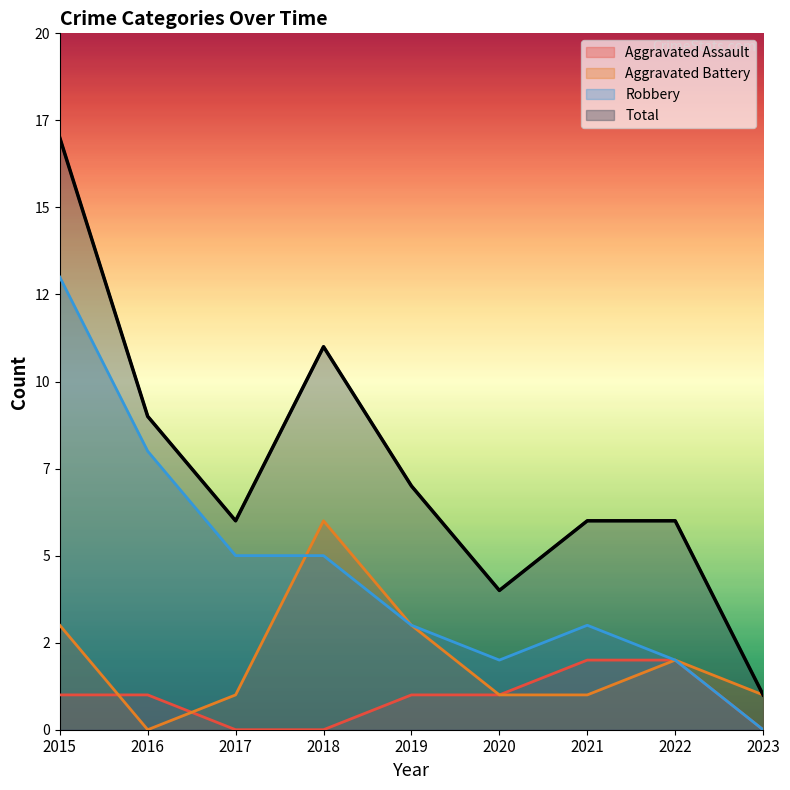

Rank the series by their maximum value, from lowest to highest.

Aggravated Assault, Aggravated Battery, Robbery, Total